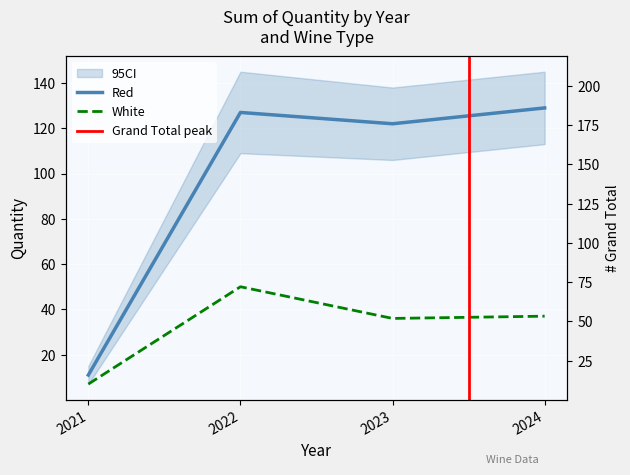

How many data points in Red are above 127?

1